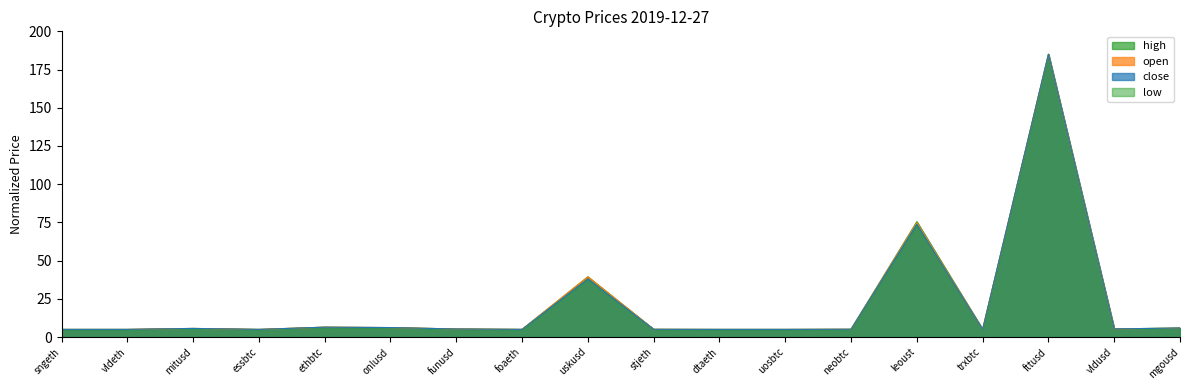

What are all the series names shown in the legend?

high, open, close, low